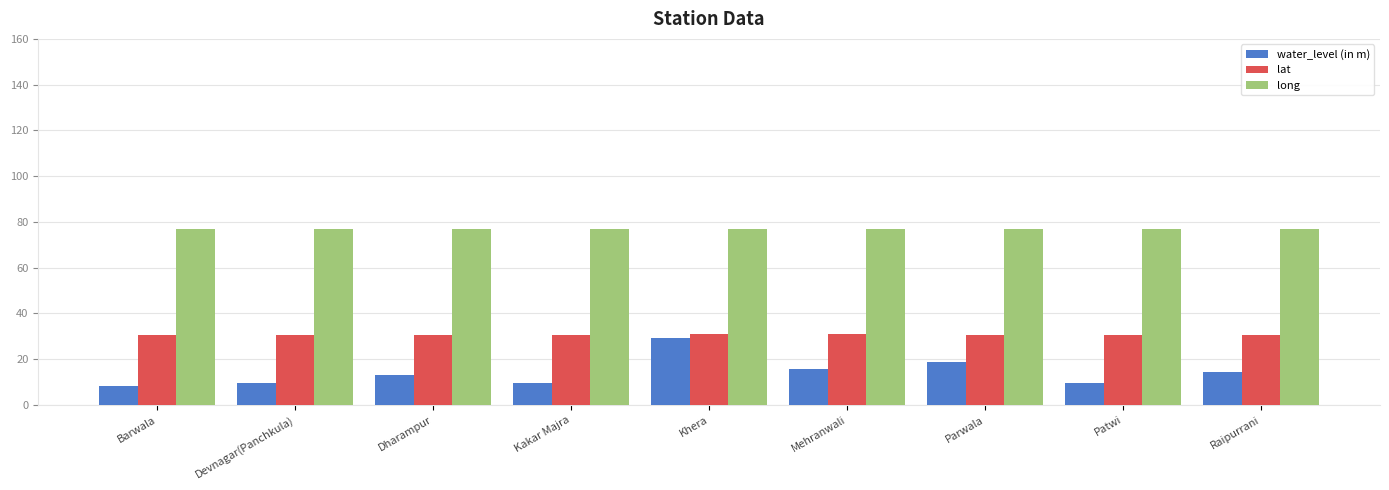

What is the difference between the highest and lowest values at Barwala?

68.5